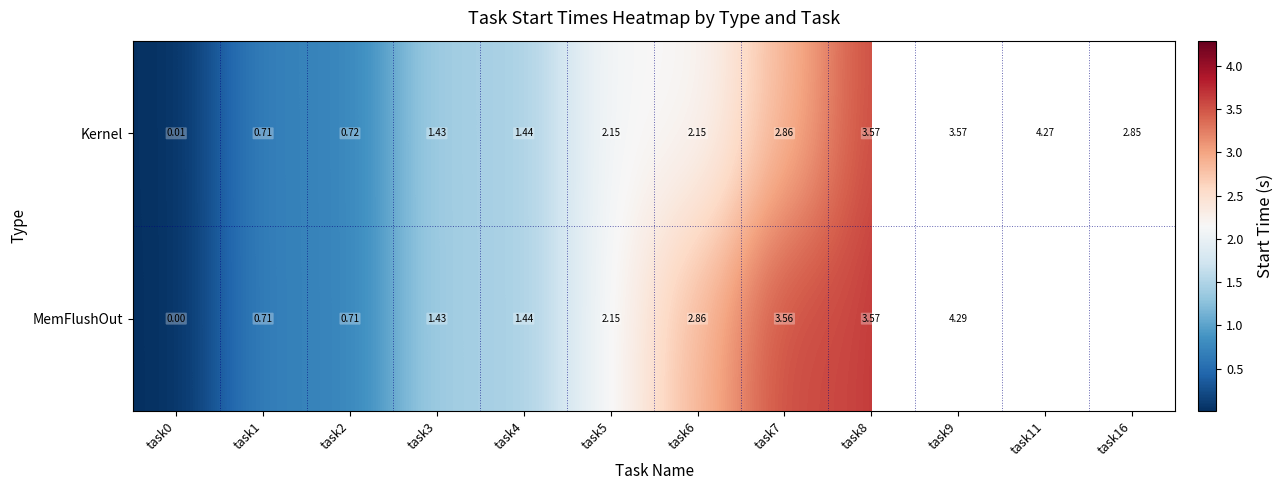

True or false: Kernel has a value of 0.0 at task0.

True